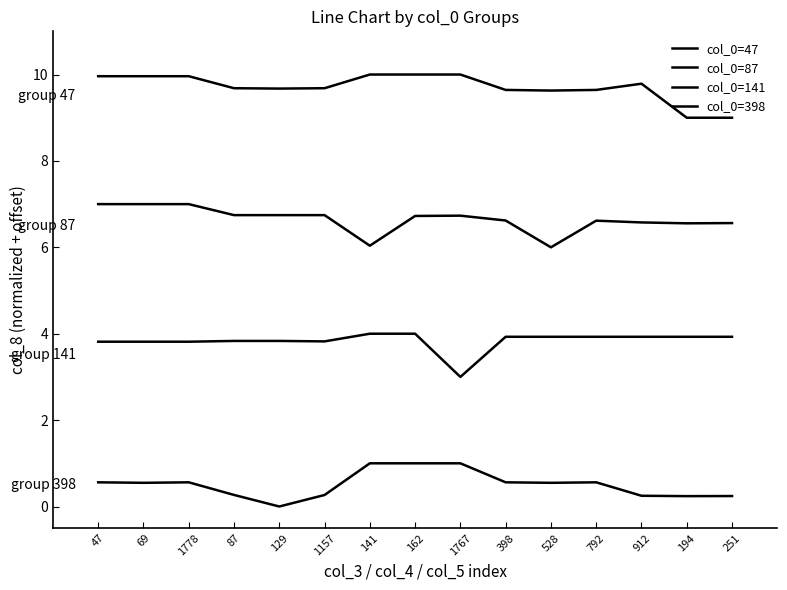

Does the chart have visible grid lines?

No